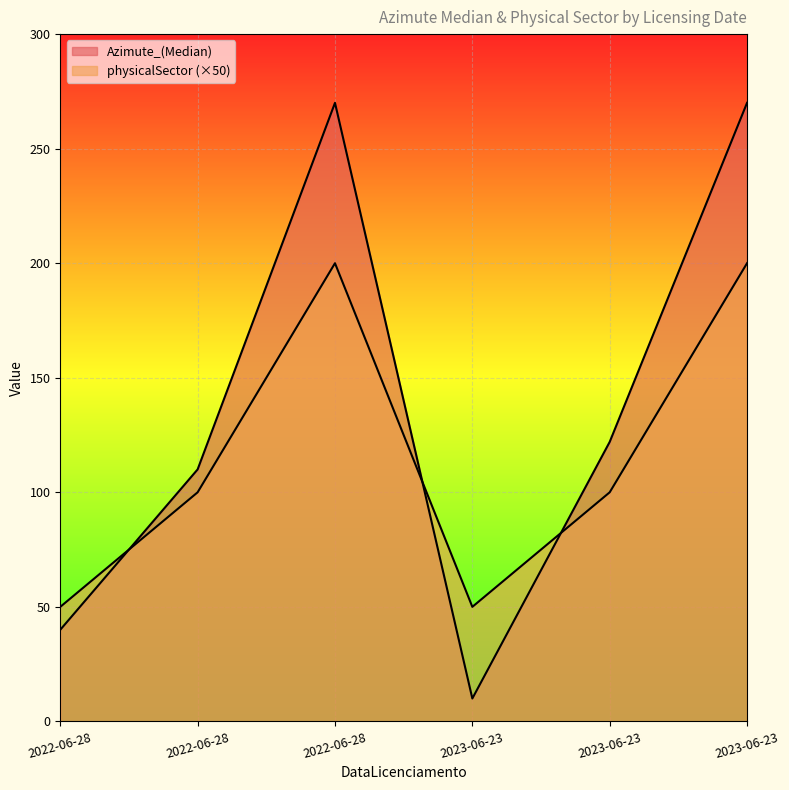

At which label does Azimute_(Median) reach its minimum?

2023-06-23